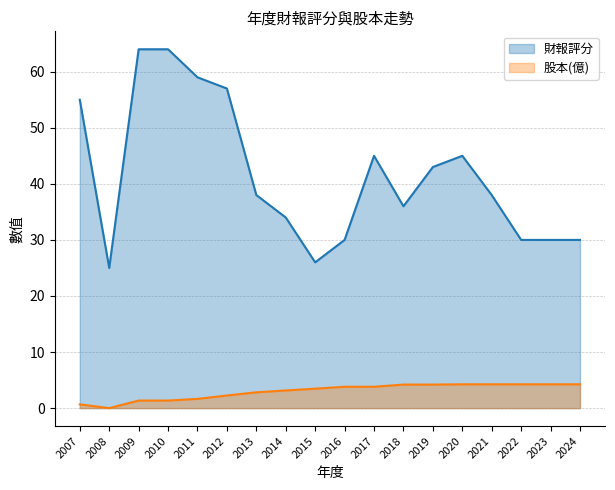

How many distinct data groups are displayed?

2